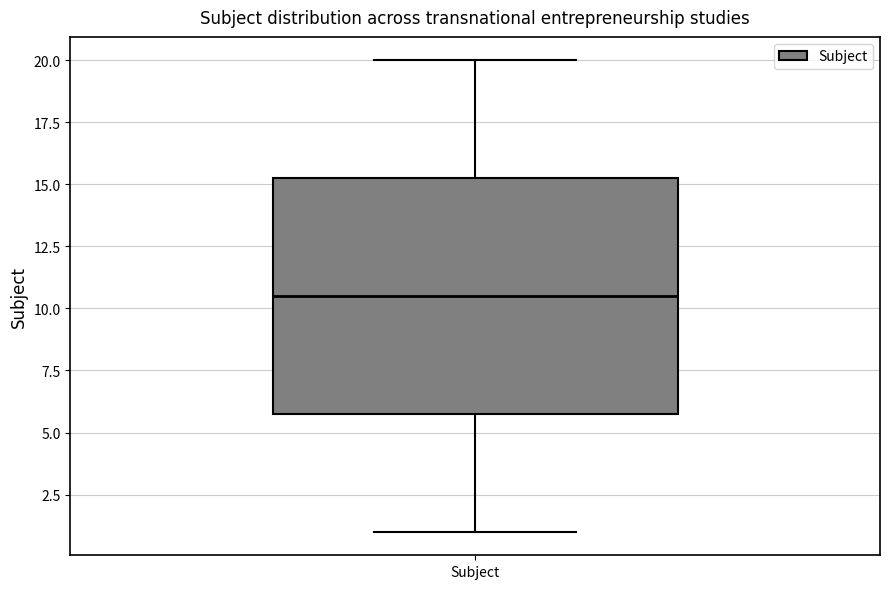

Transcribe this box plot: give where the median line is, the range the box spans, and where the two whiskers end, as read against the y-axis. The values are not printed on the chart, so give them approximately, as read against the axis.

median 10.5, box 6.0 to 15.5, whiskers 1.0 to 20.0